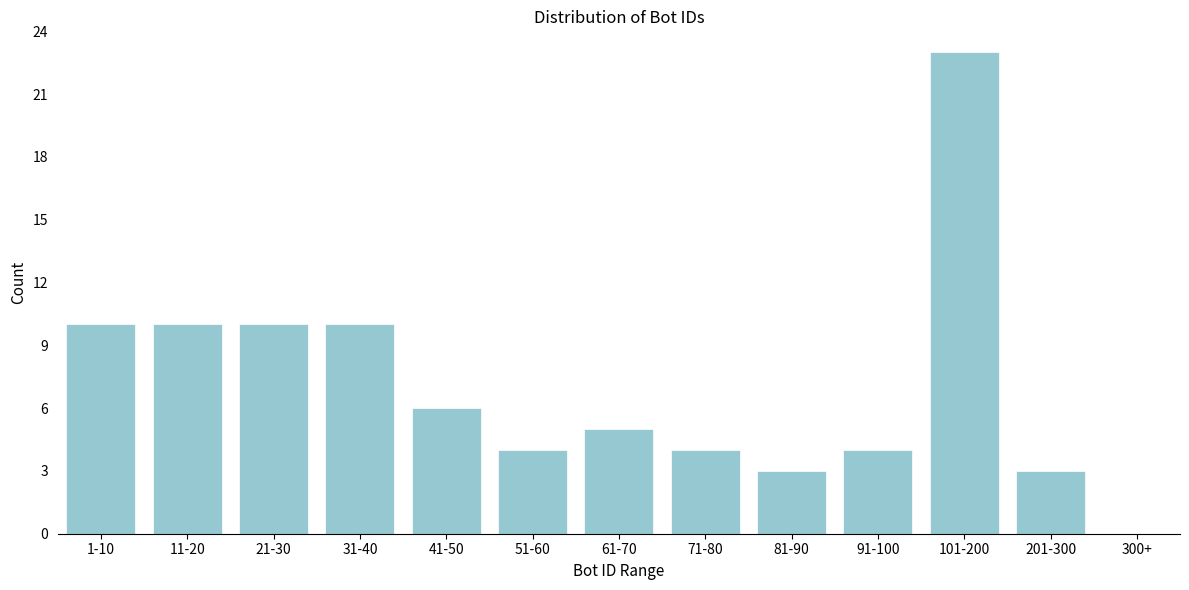

Reading right to left, extract all data points from this chart.

300+=0	201-300=3	101-200=23	91-100=4	81-90=3	71-80=4	61-70=5	51-60=4	41-50=6	31-40=10	21-30=10	11-20=10	1-10=10